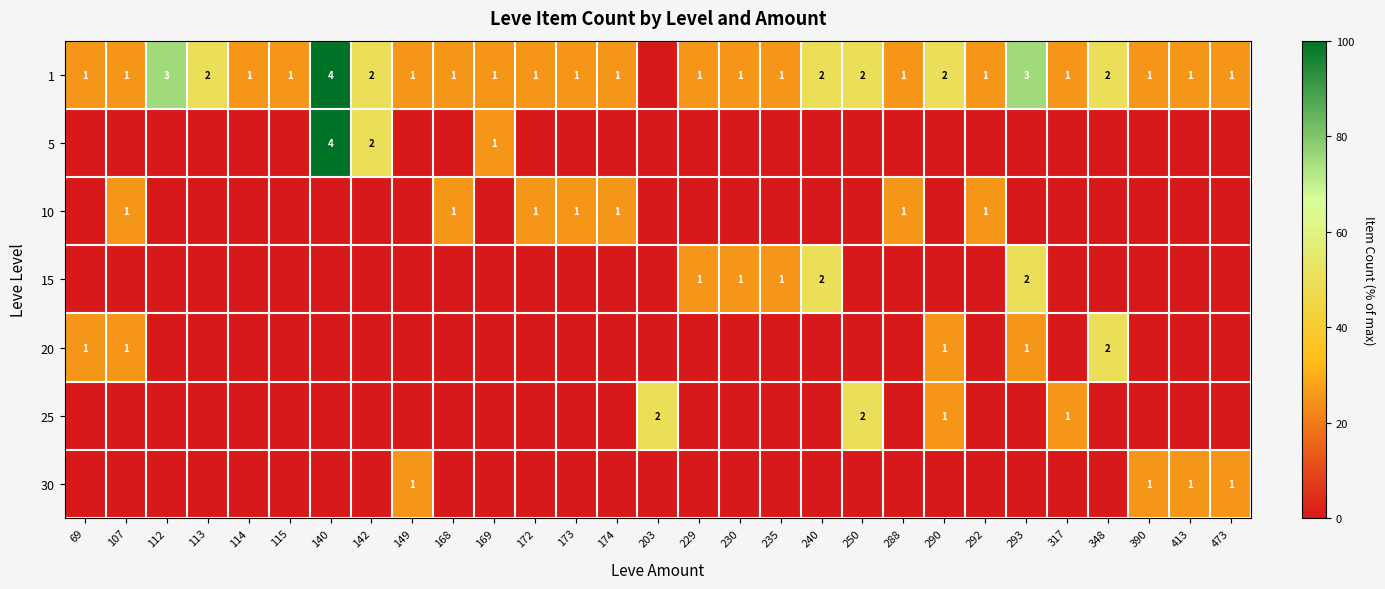

What is the spread (max minus min) of values at 250?

50